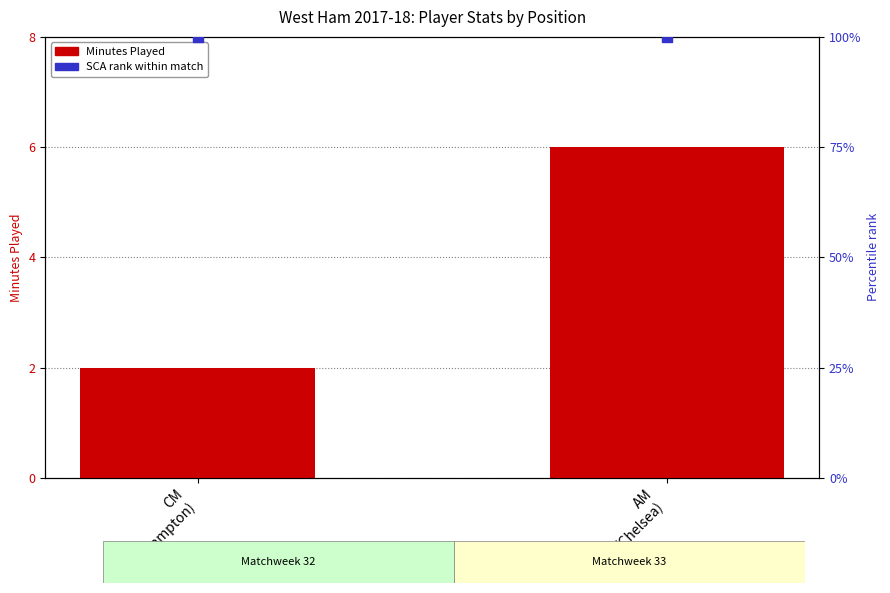

What is the total value across all series at CM
(Southampton)?

102